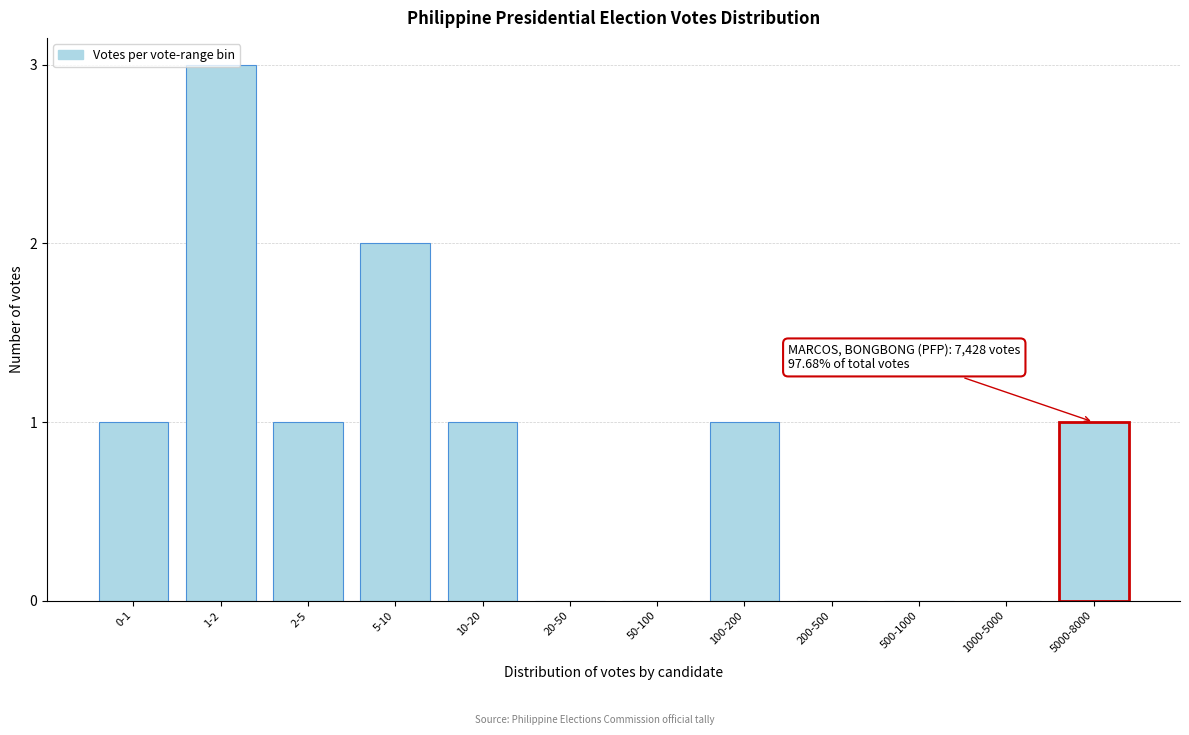

Approximately how many times larger is the value at 100-200 compared to 2-5?

1.0